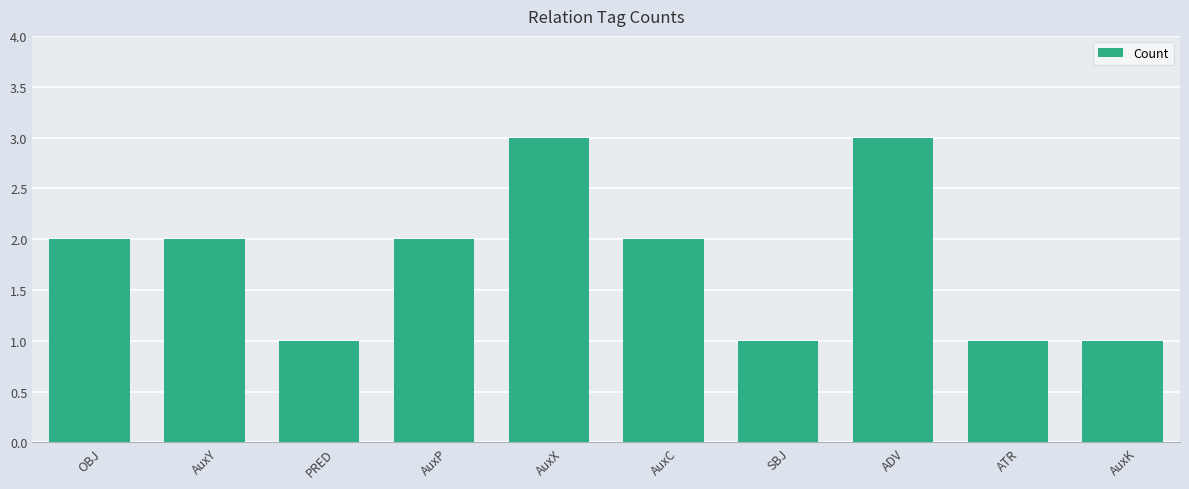

What is the minimum value shown in the chart?

1